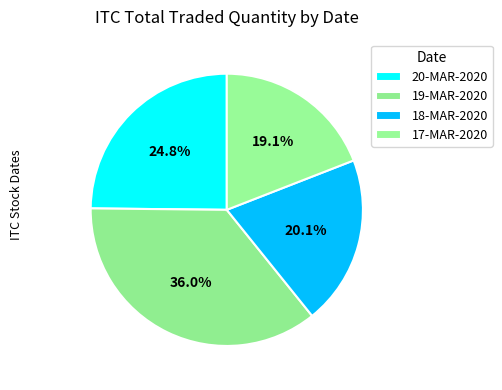

Which slice is the largest?

19-MAR-2020